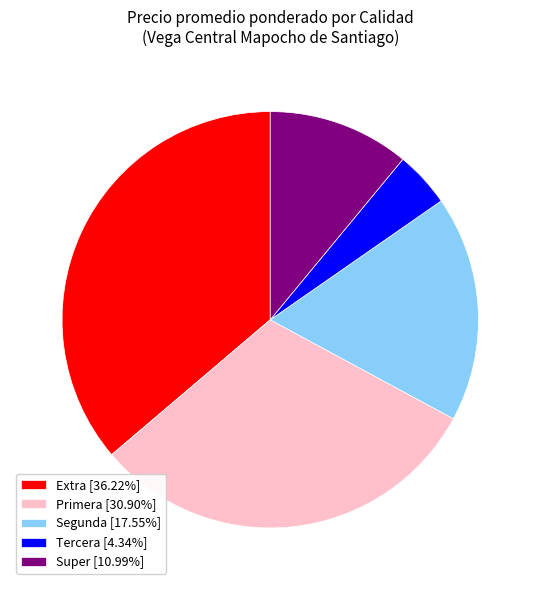

Does any single category account for the majority?

No